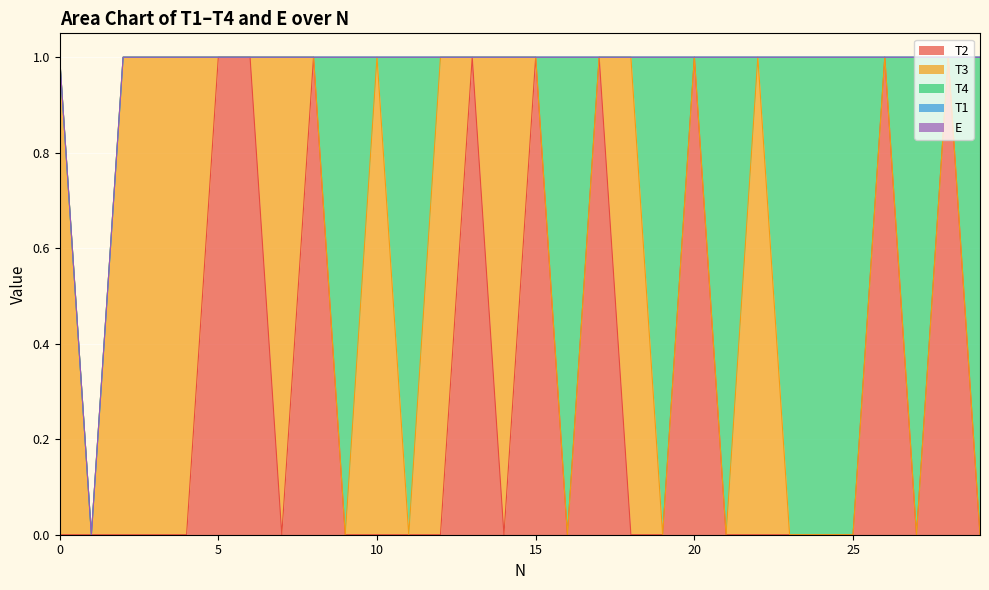

Reading left to right, list all the values displayed in this chart.

T2: 0	0	0	0	0	1	1	0	1	0	0	0	0	1	0	1	0	1	0	0	1	0	0	0	0	0	1	0	1	0
T3: 1	0	1	1	1	0	0	1	0	0	1	0	1	0	1	0	0	0	1	0	0	0	1	0	0	0	0	0	0	0
T4: 0	0	0	0	0	0	0	0	0	1	0	1	0	0	0	0	1	0	0	1	0	1	0	1	1	1	0	1	0	1
T1: 0	0	0	0	0	0	0	0	0	0	0	0	0	0	0	0	0	0	0	0	0	0	0	0	0	0	0	0	0	0
E: 0	0	0	0	0	0	0	0	0	0	0	0	0	0	0	0	0	0	0	0	0	0	0	0	0	0	0	0	0	0